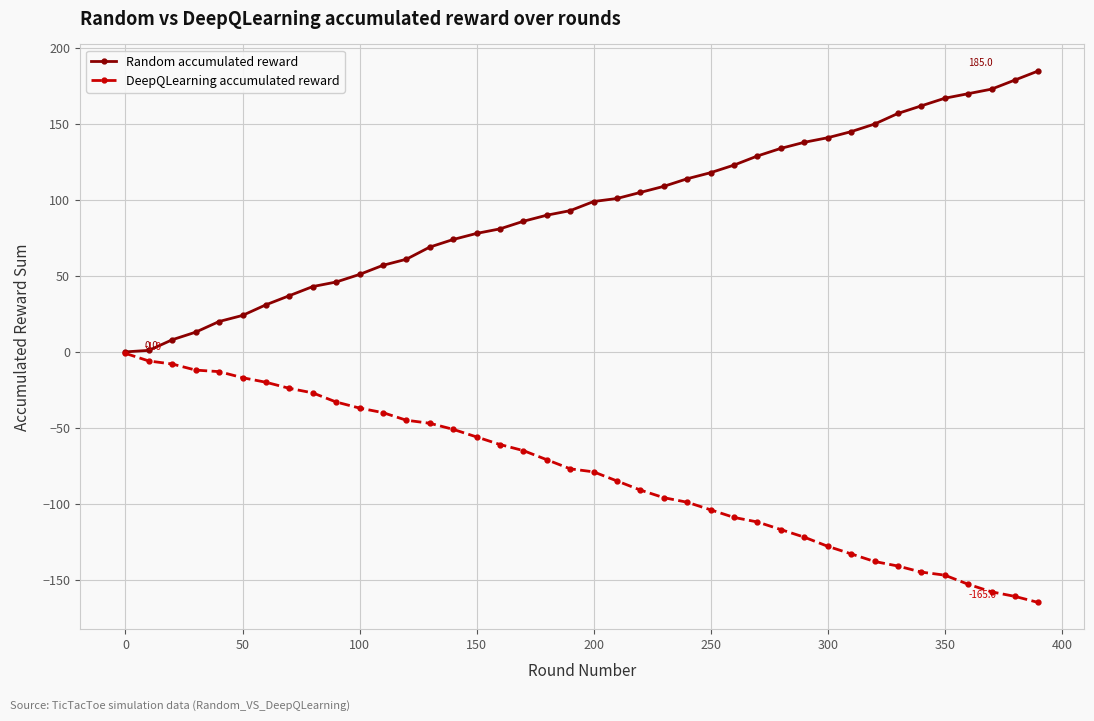

What is the minimum value for DeepQLearning accumulated reward?

-165